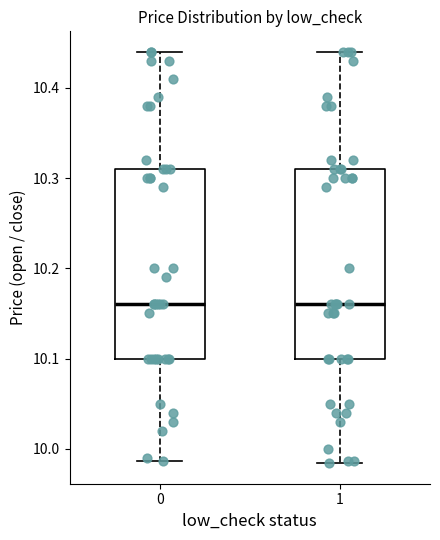

Reading left to right, transcribe this box plot: for each box, give where its median line is, the range the box spans, and where its two whiskers end, as read against the y-axis. The values are not printed on the chart, so give them approximately, as read against the axis.

0: median 10.16, box 10.10 to 10.31, whiskers 9.99 to 10.44
1: median 10.16, box 10.10 to 10.31, whiskers 9.98 to 10.44